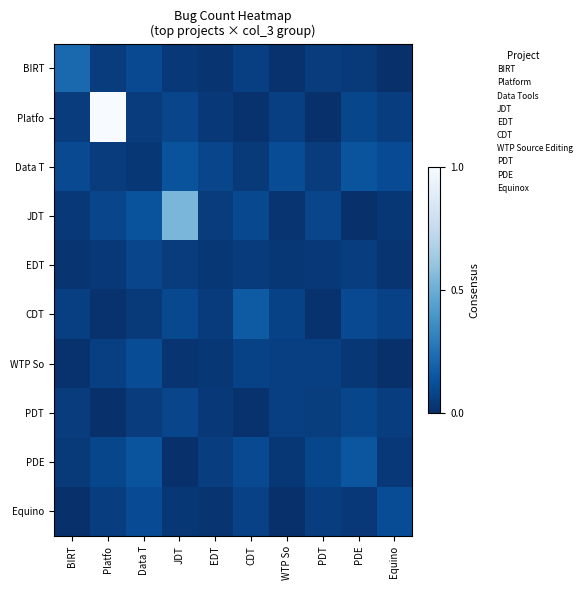

How many distinct data groups are displayed?

10